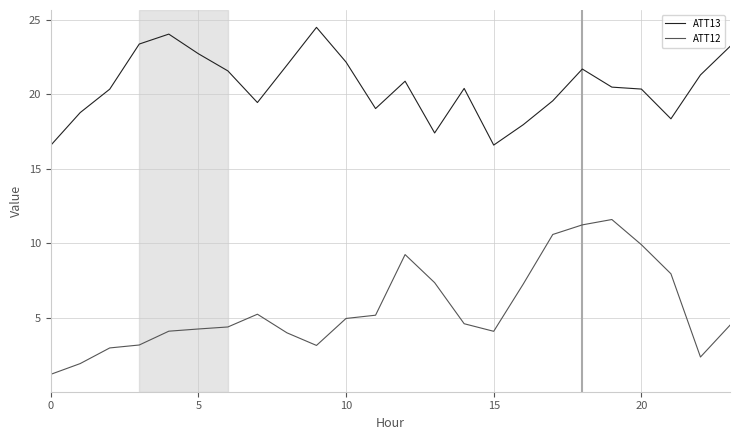

Which series has the largest range (max minus min)?

ATT12